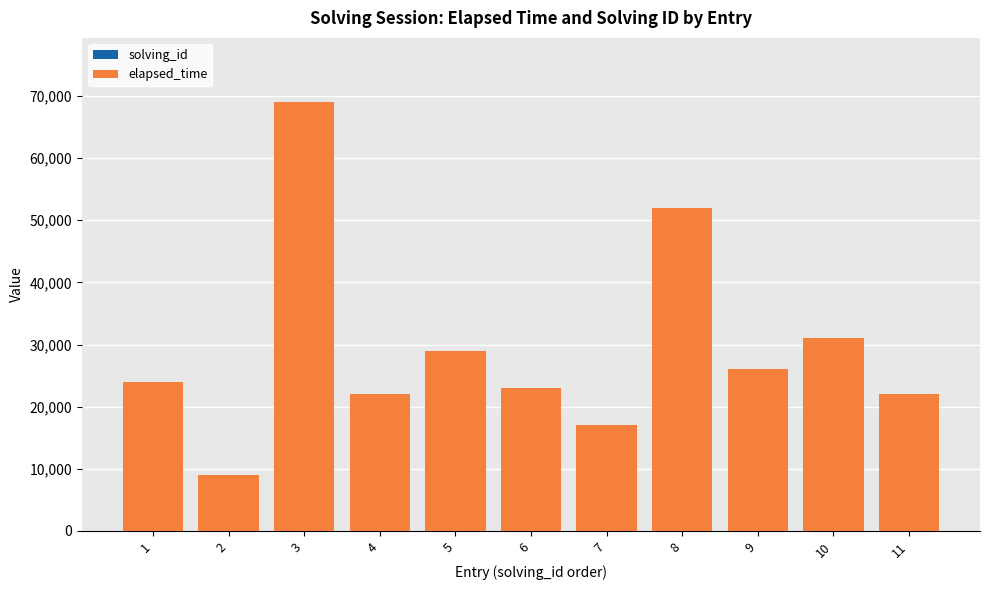

At which category is the sum across all series the highest?

3